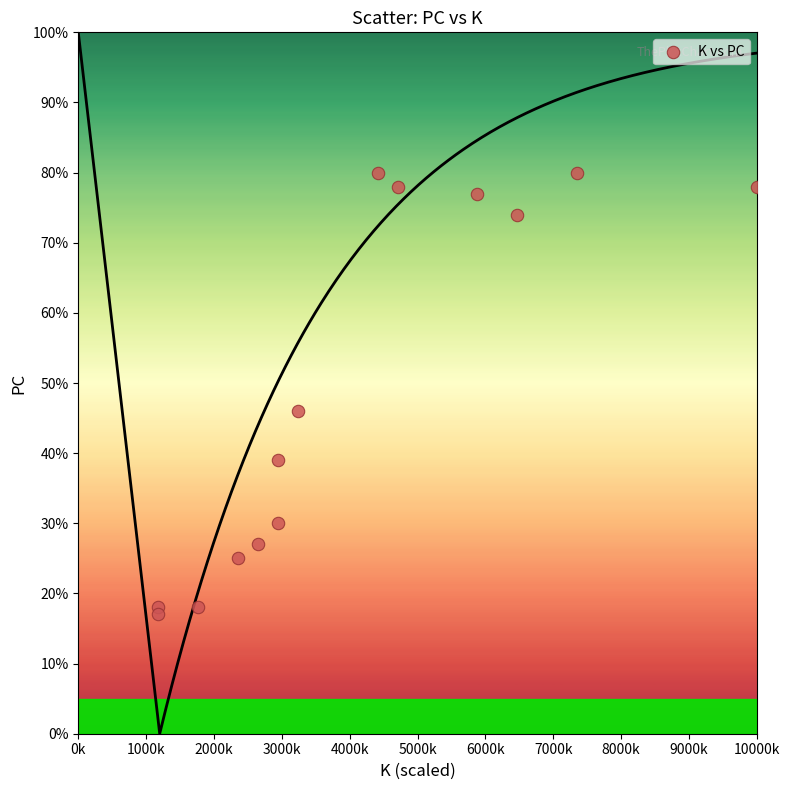

What is the range of Y values (max minus min)?

63